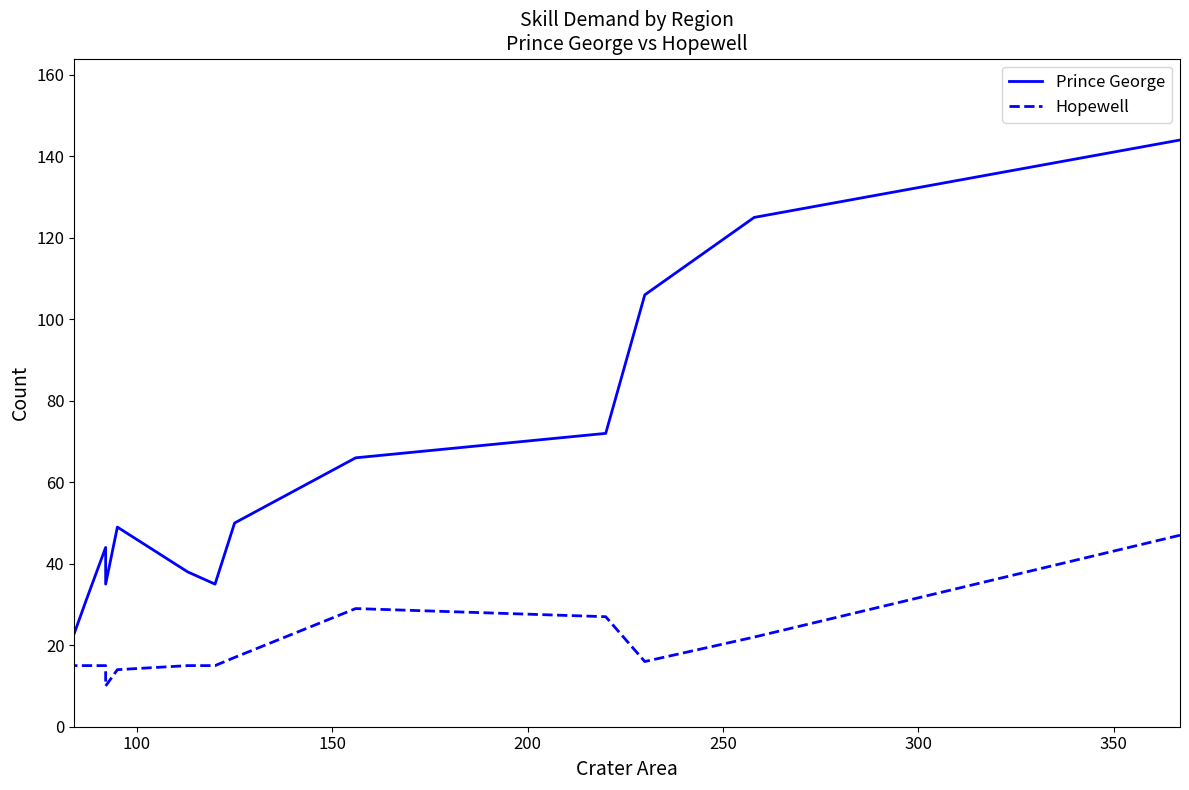

What is the maximum value shown in the chart?

144